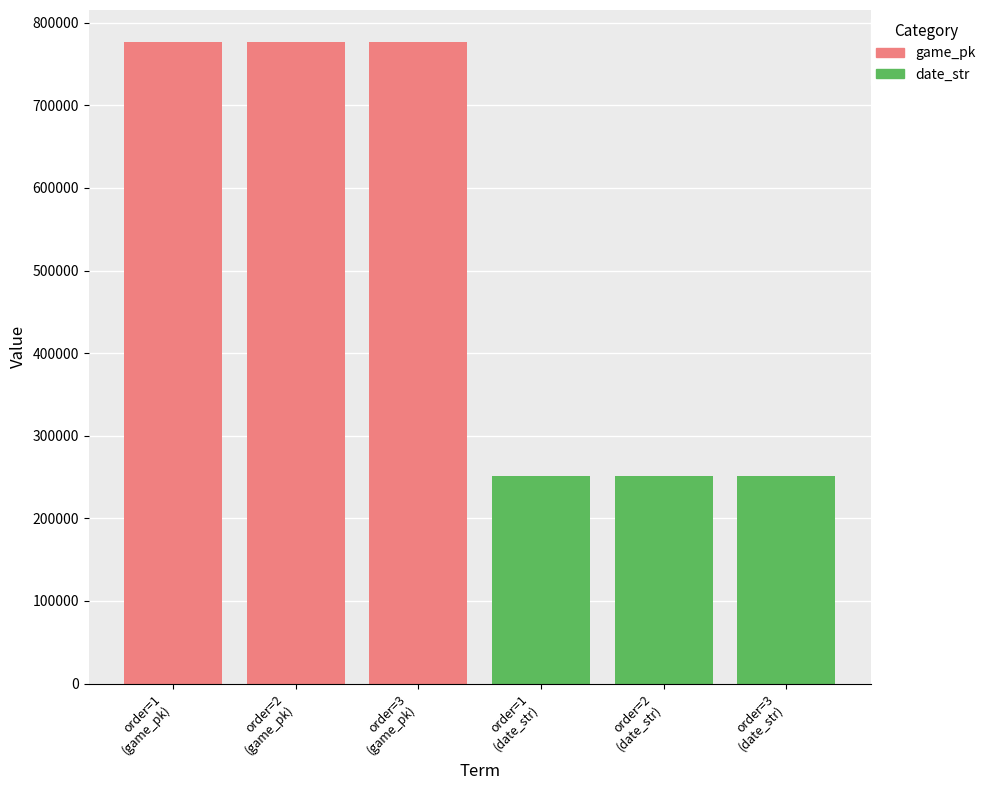

Rank the categories by game_pk value from lowest to highest.

order=1
(game_pk), order=2
(game_pk), order=3
(game_pk)